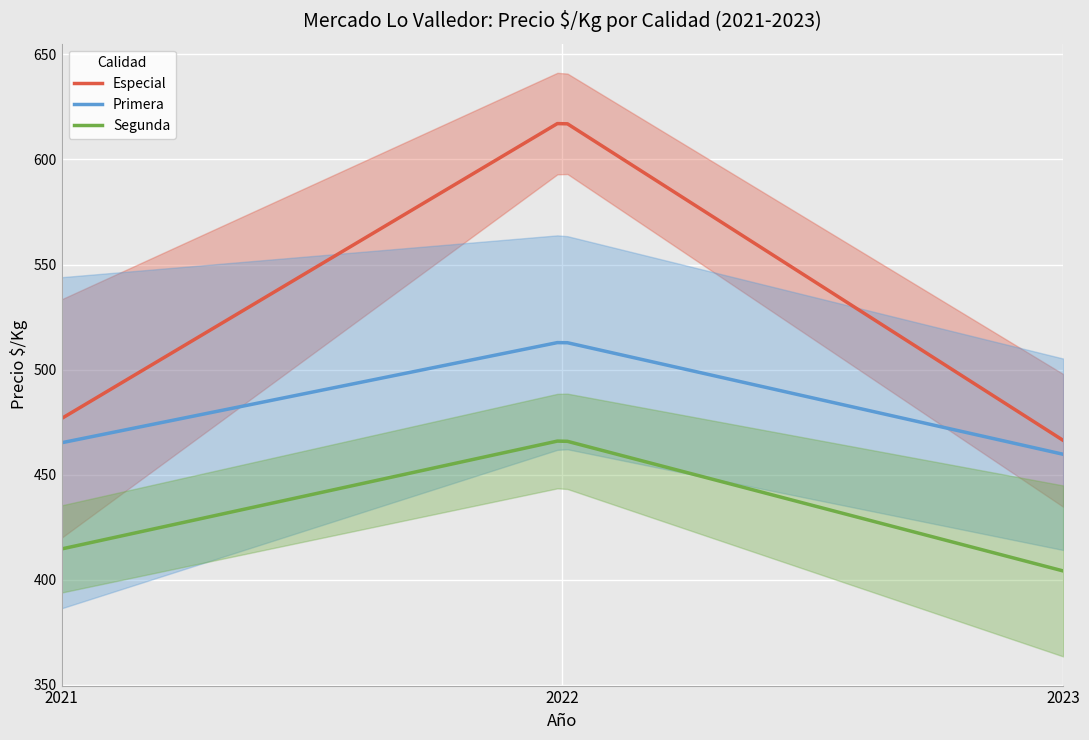

Which series has the largest total across all categories?

Especial